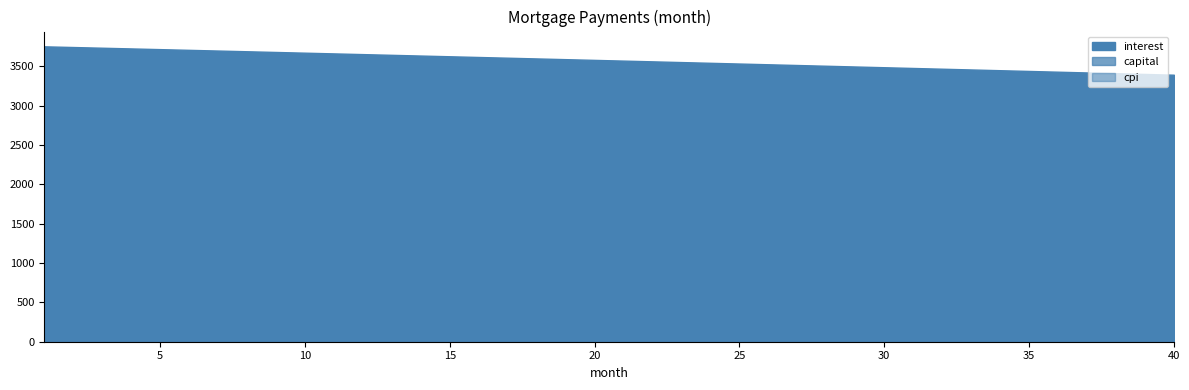

List the series in order of their peak value, highest first.

interest, capital, cpi